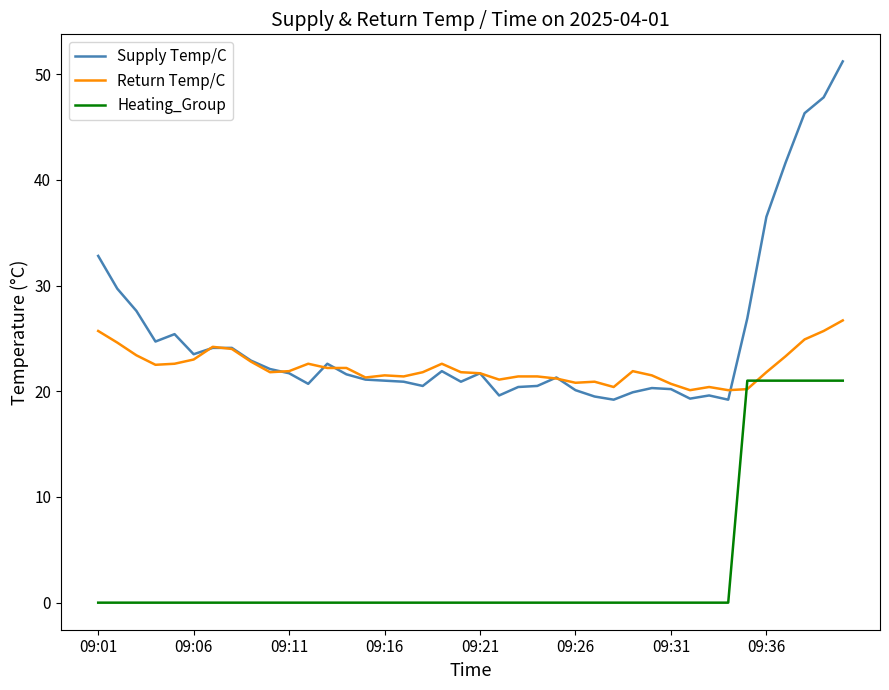

What is the difference between the maximum and minimum values in the Heating_Group series?

21.0